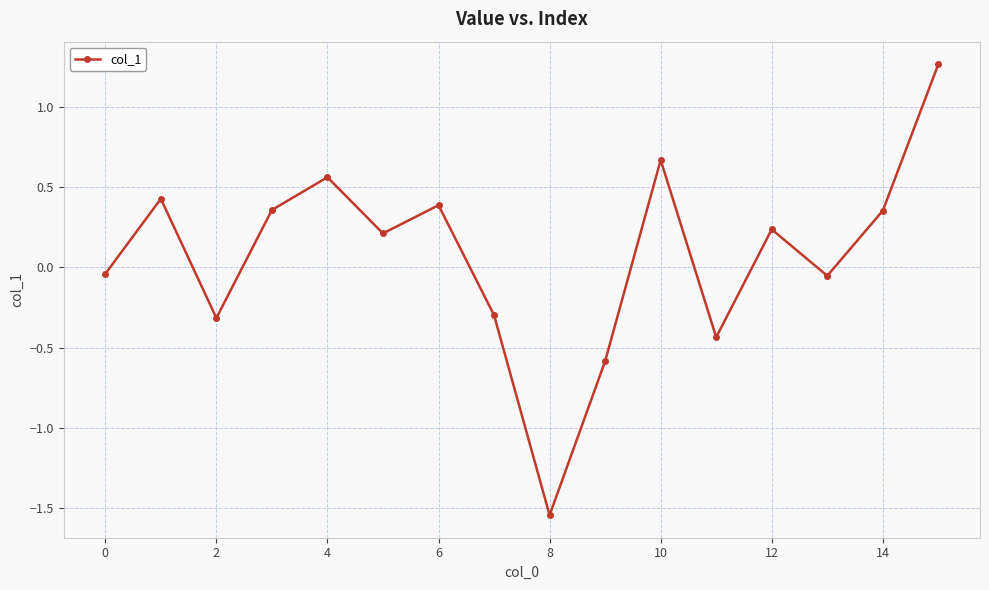

What is the sum of all values?

1.2